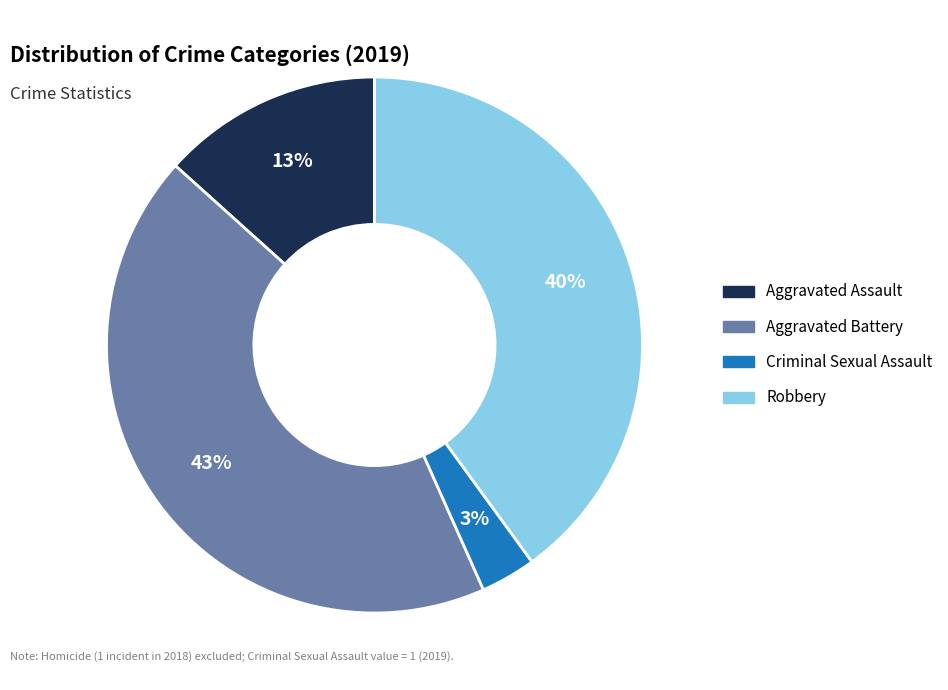

To the nearest percent, what is the average slice percentage?

25%